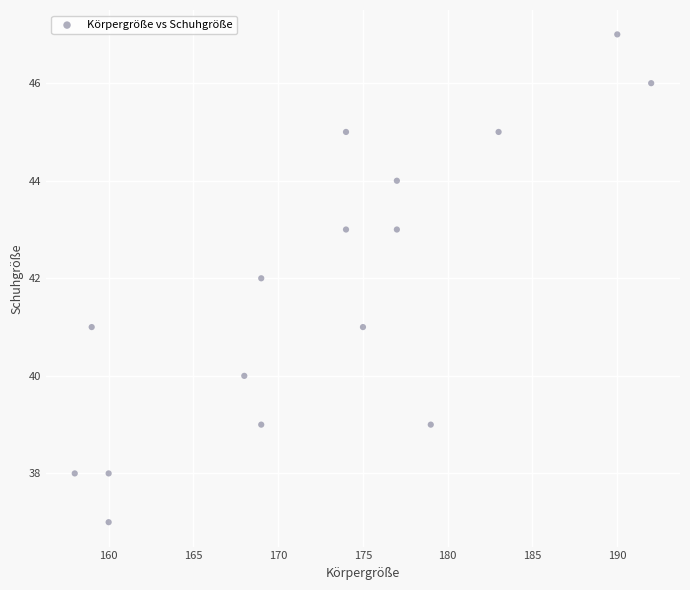

What is the range of Y values (max minus min)?

10